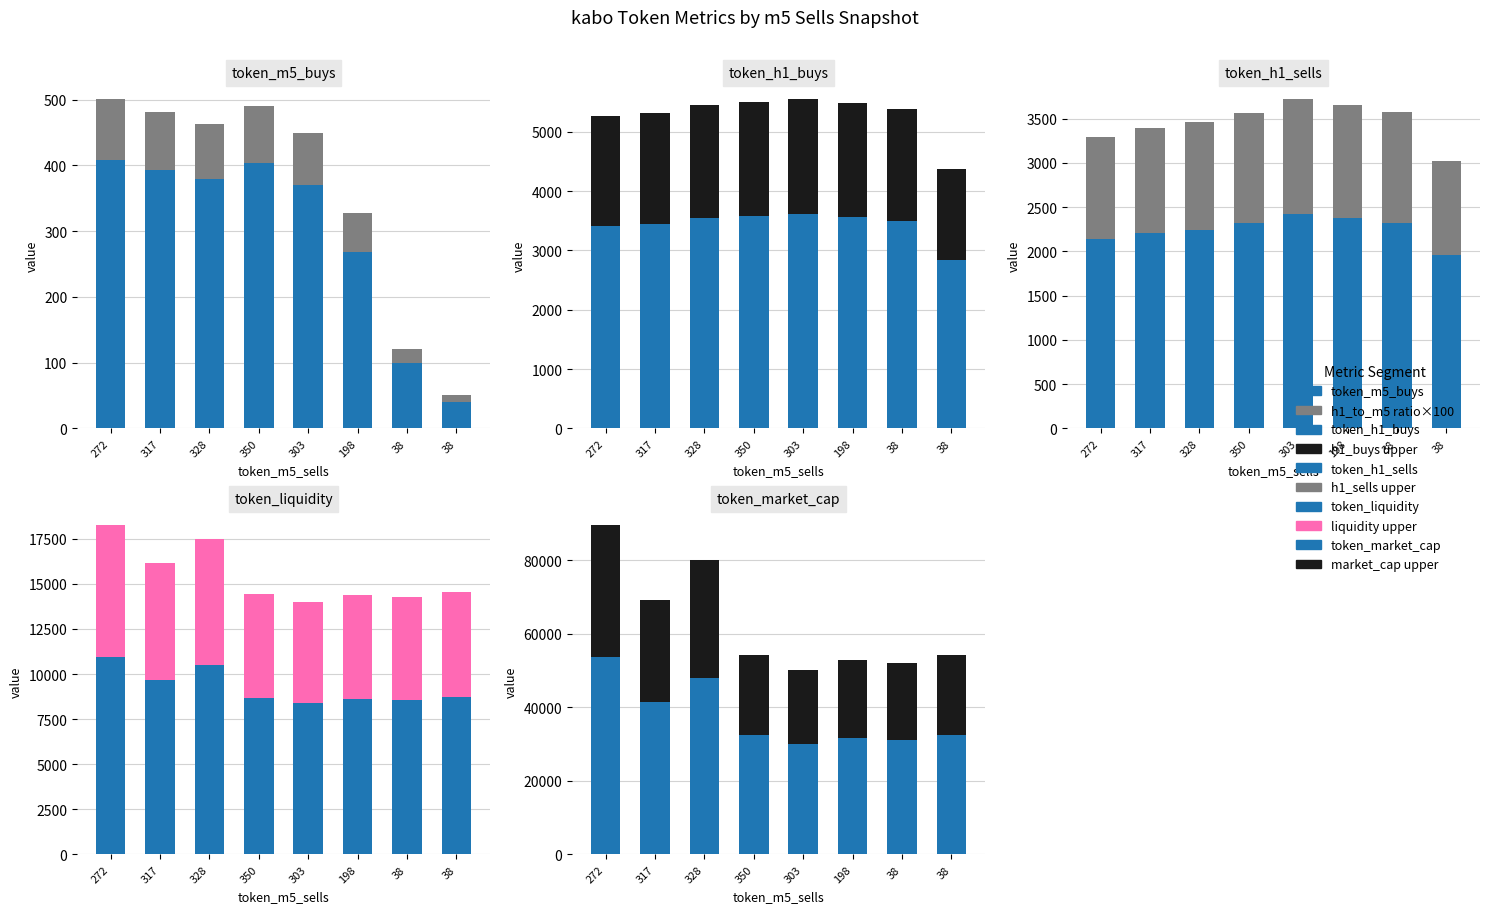

Are the bars grouped side by side (vs. stacked)?

Yes